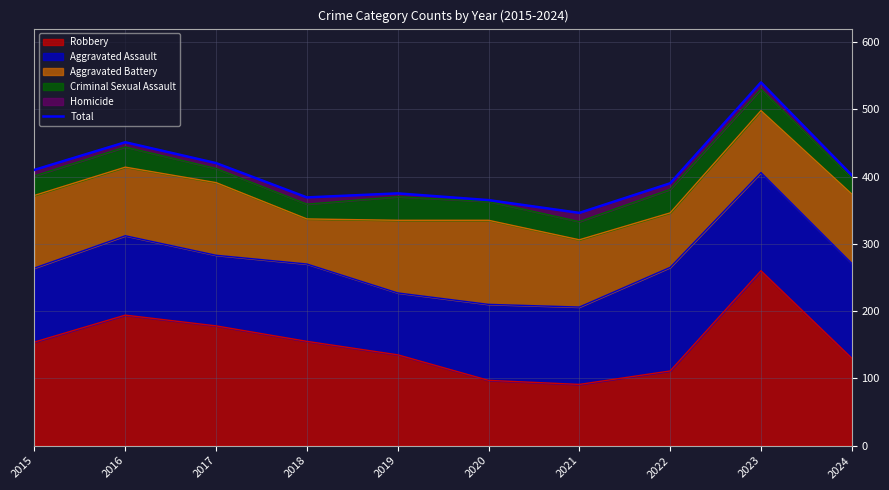

List the labels in order of value, largest first.

2023, 2016, 2017, 2015, 2024, 2022, 2019, 2018, 2020, 2021